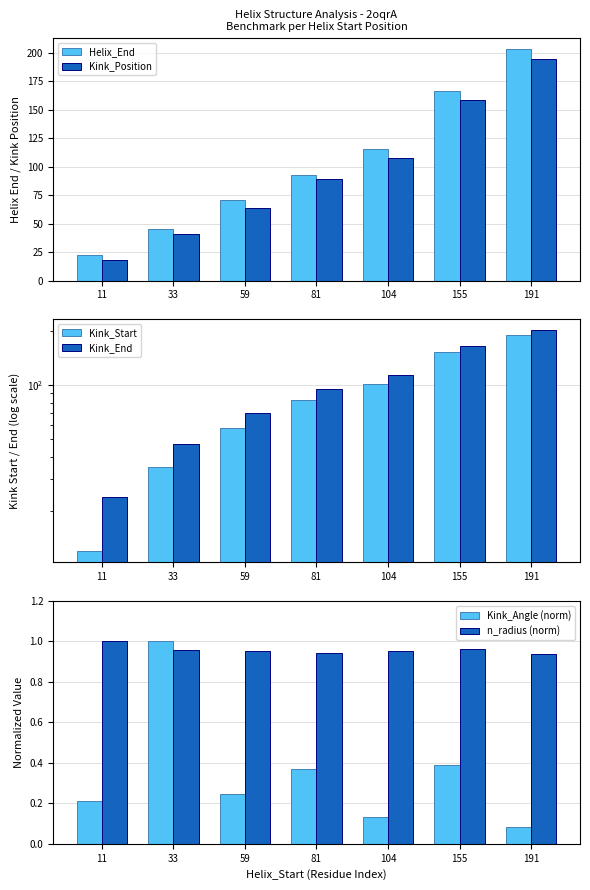

List the series in order of their peak value, lowest first.

Kink_Angle (norm), n_radius (norm), Kink_Start, Kink_Position, Kink_End, Helix_End